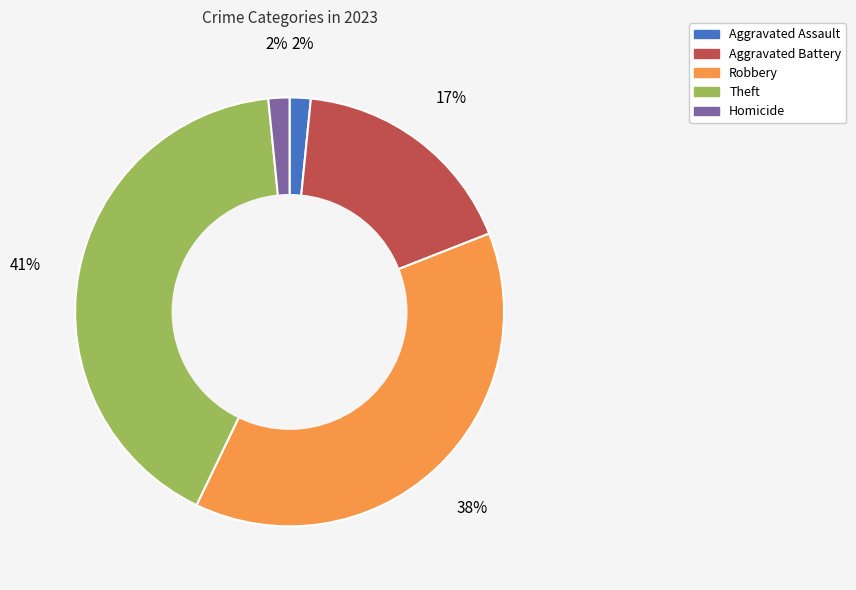

Combined, do Aggravated Assault and Homicide account for over 50%?

No